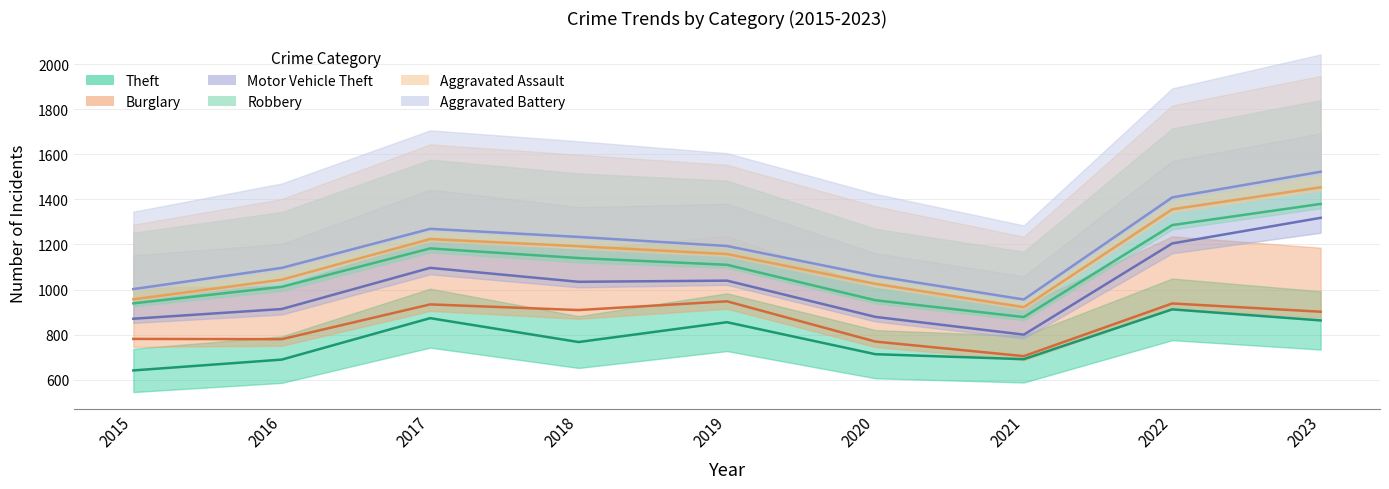

Where is Theft nearest to the value 776?

2018